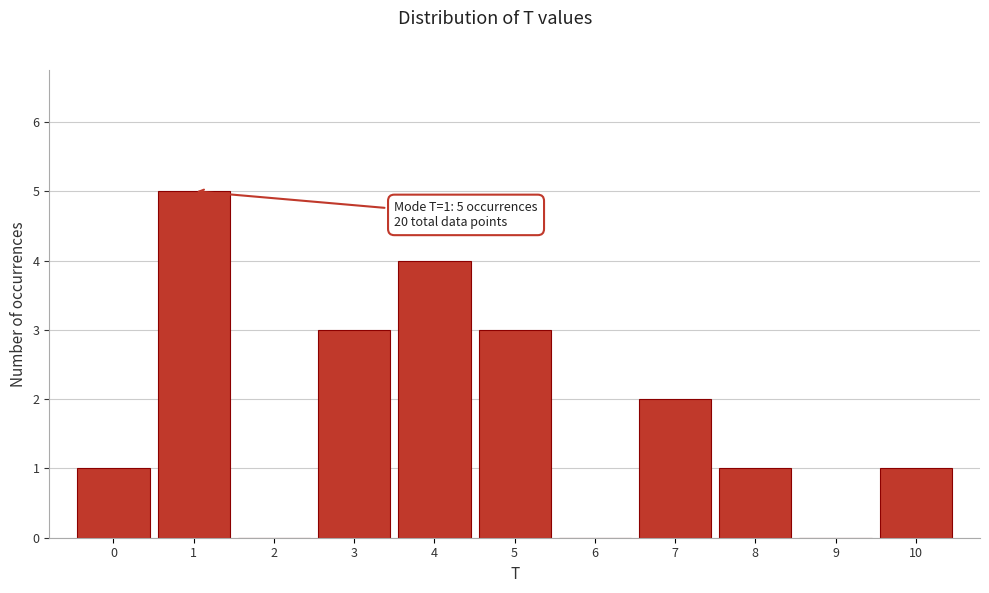

Over which range of the x-axis is the bar tallest?

0.5 to 1.5